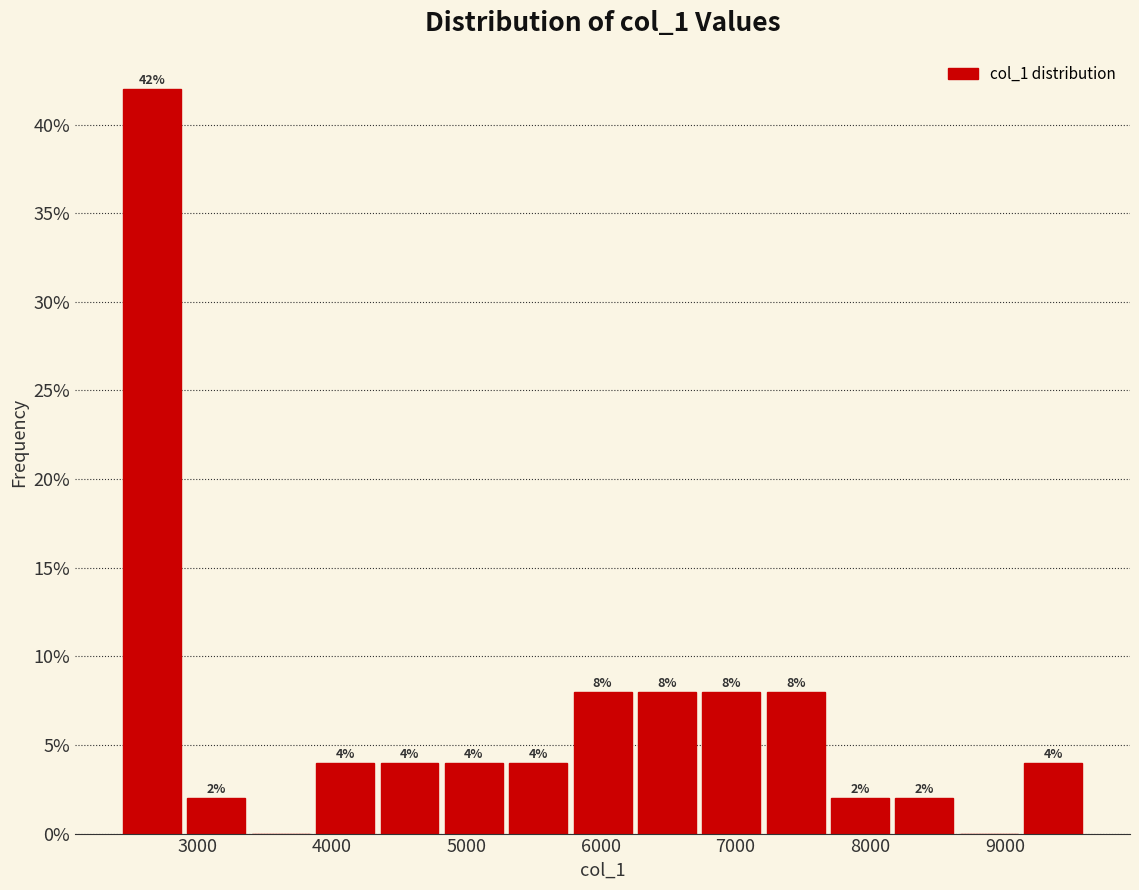

Over which range of the x-axis is the bar tallest?

2500 to 2900